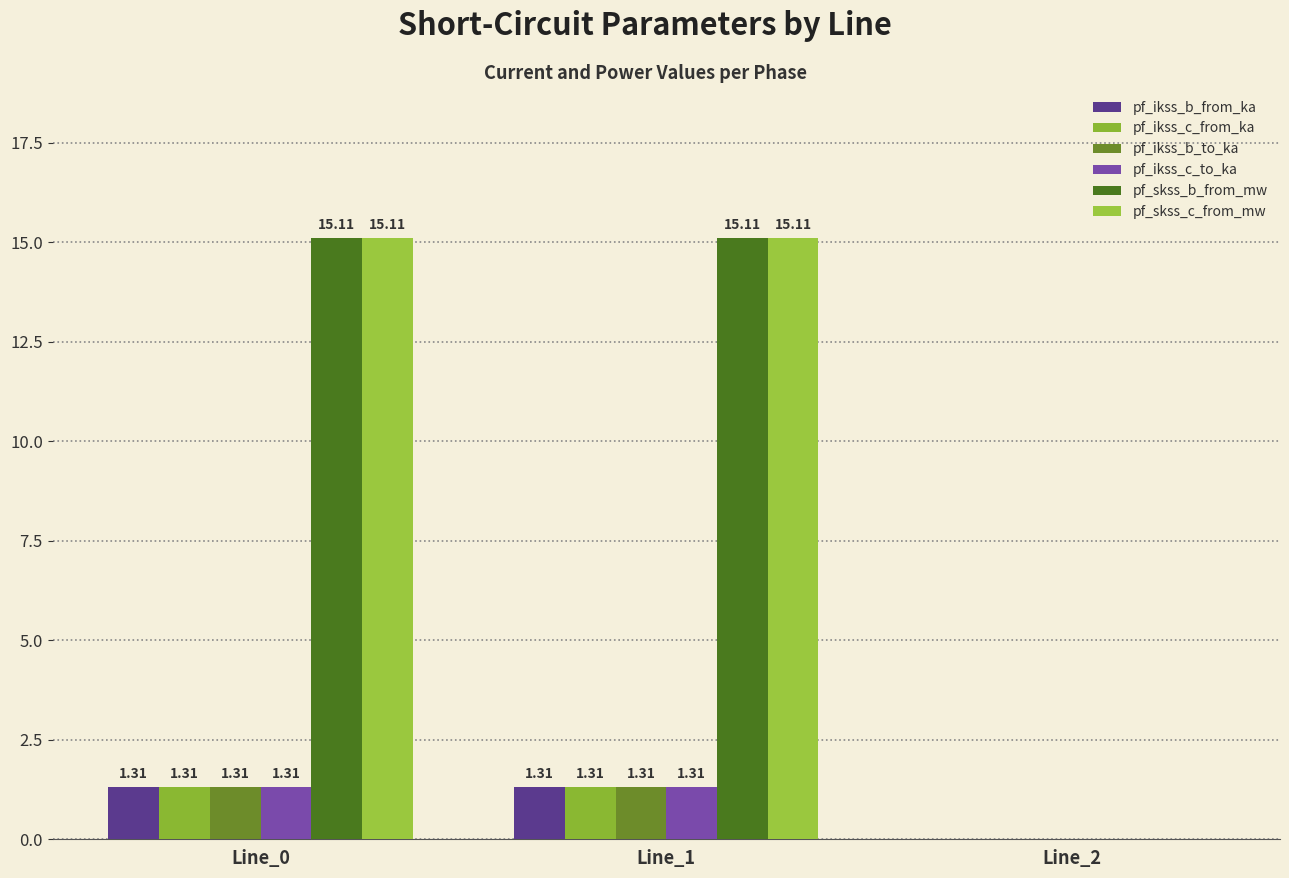

What is the average value of the pf_skss_c_from_mw series?

10.1